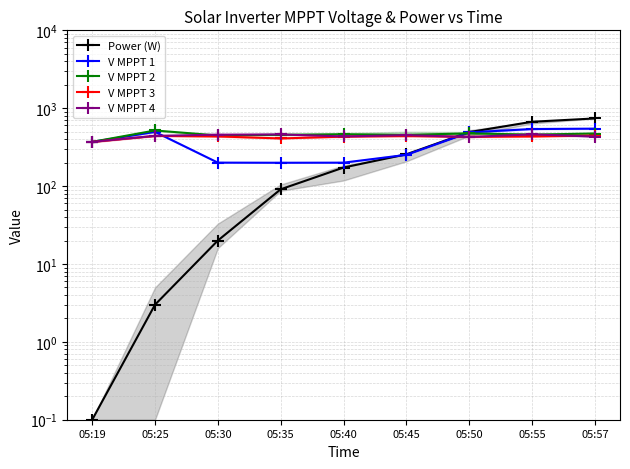

What is the difference between the highest and lowest values at 05:45?

203.0